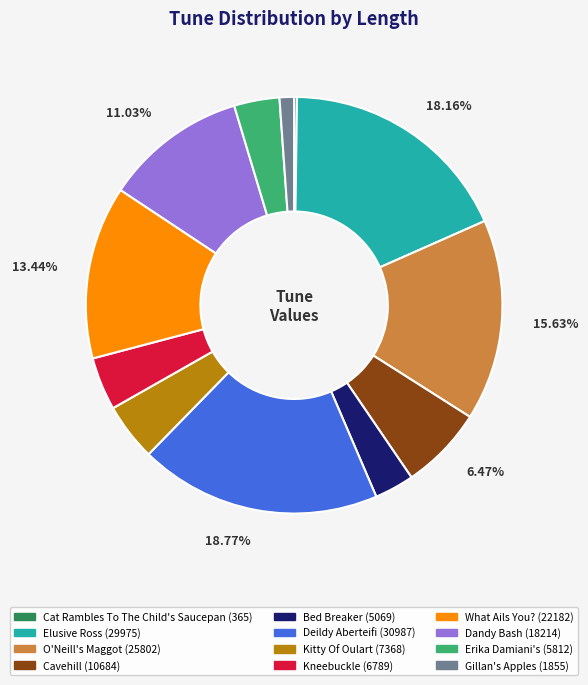

Is the sum of Kitty Of Oulart and Dandy Bash greater than half?

No